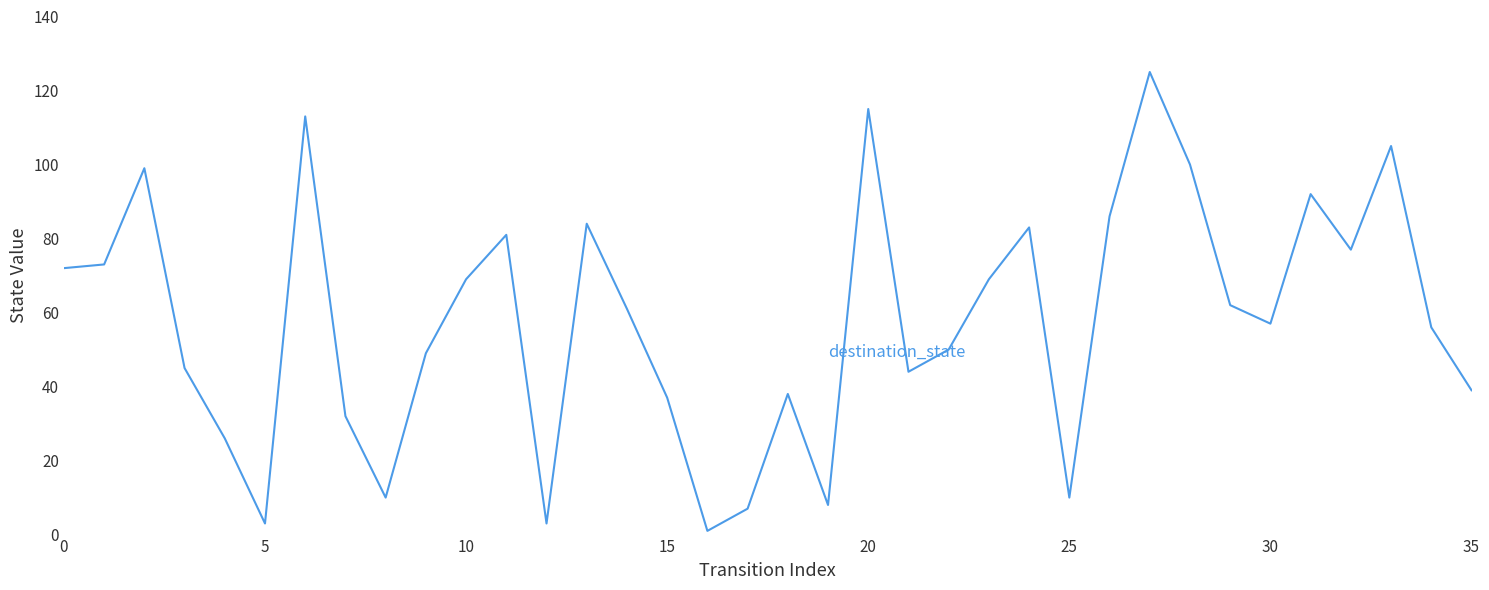

What is the difference between the maximum and minimum values?

124